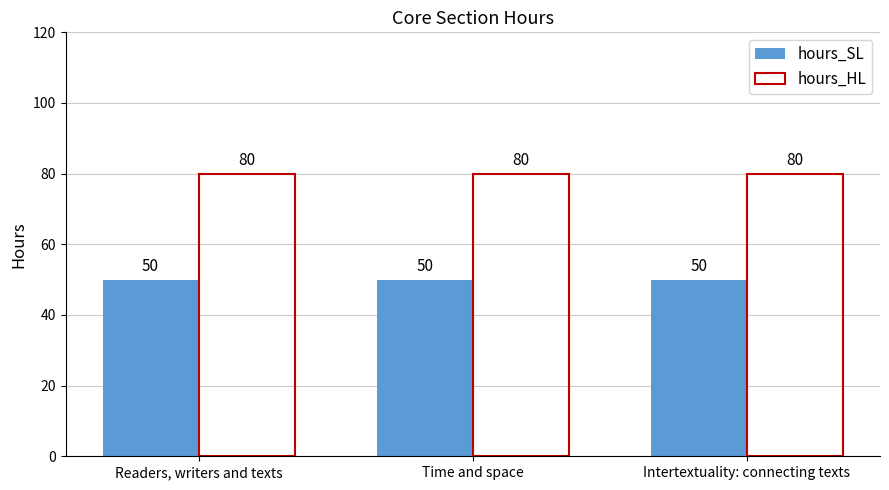

Is it true that hours_HL equals 51 at Readers, writers and texts?

False